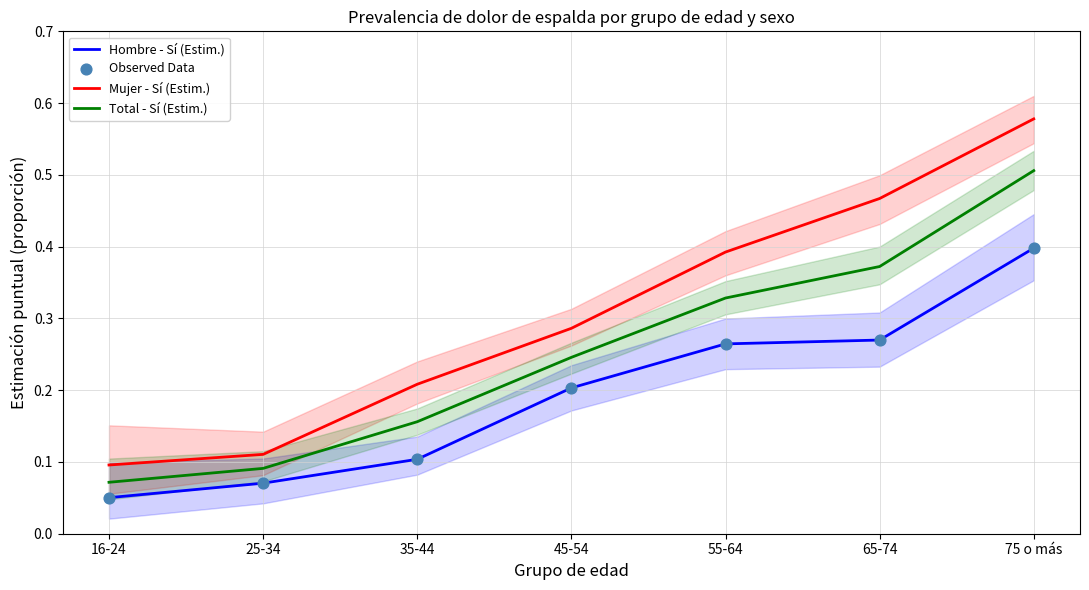

Which series contains the highest Y value?

Mujer - Sí (Estim.)